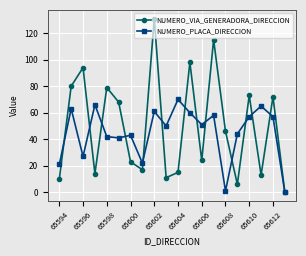

What is the highest value of the NUMERO_VIA_GENERADORA_DIRECCION series?

131